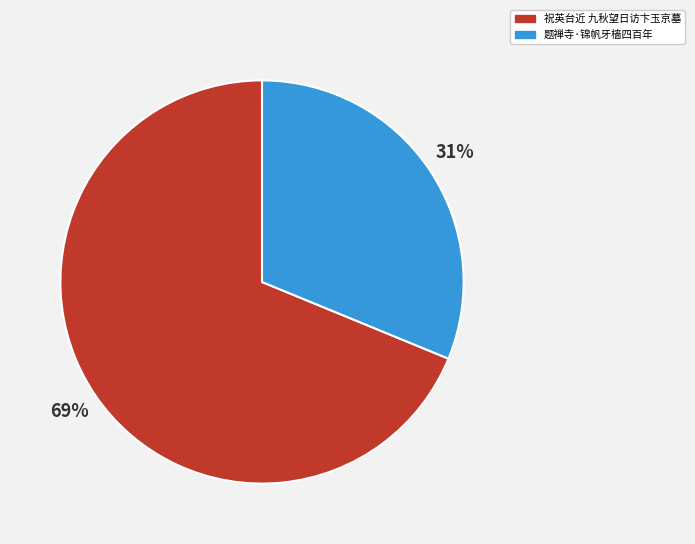

Is the sum of 祝英台近 九秋望日访卞玉京墓 and 题禅寺·锦帆牙樯四百年 greater than half?

Yes